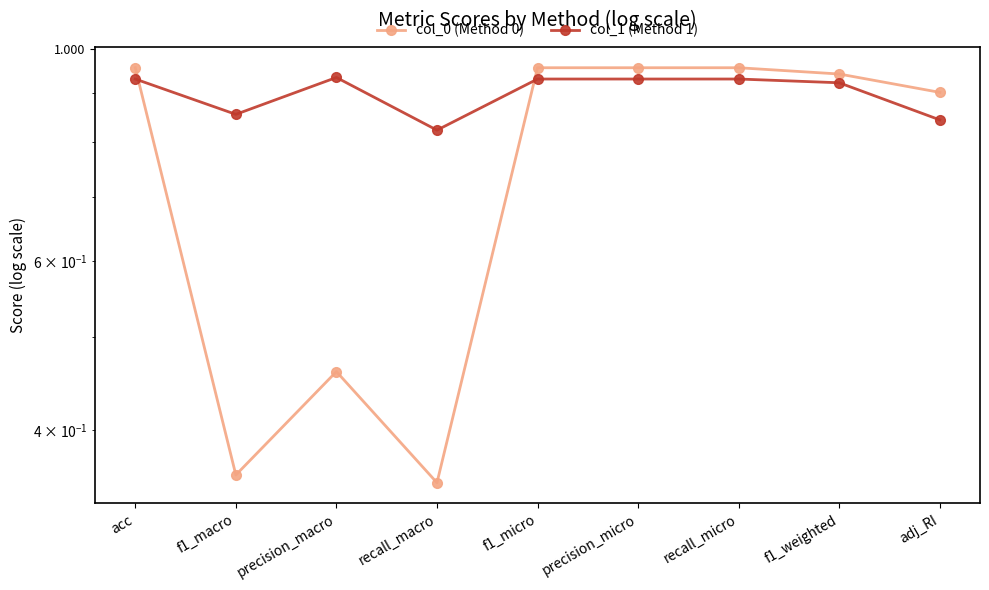

How many intersections are there between col_1 (Method 1) and col_0 (Method 0)?

2